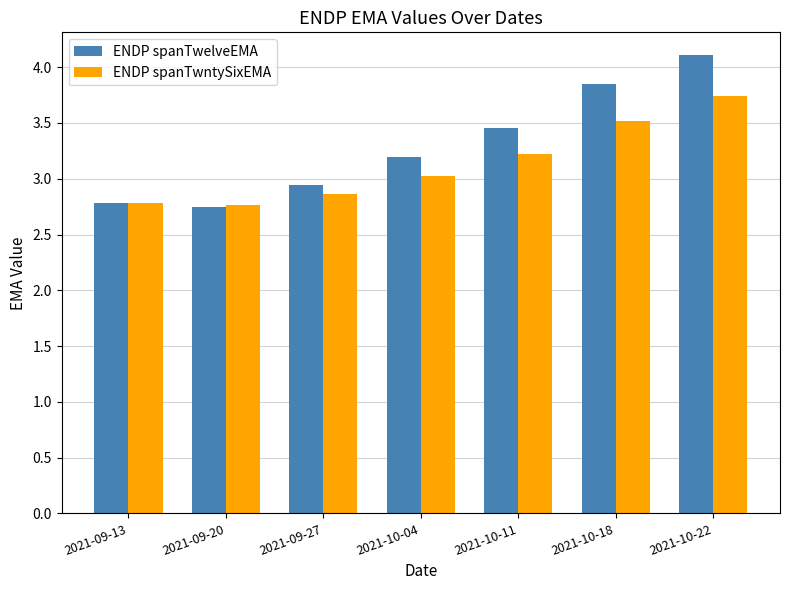

List the series in order of their peak value, highest first.

ENDP spanTwelveEMA, ENDP spanTwntySixEMA